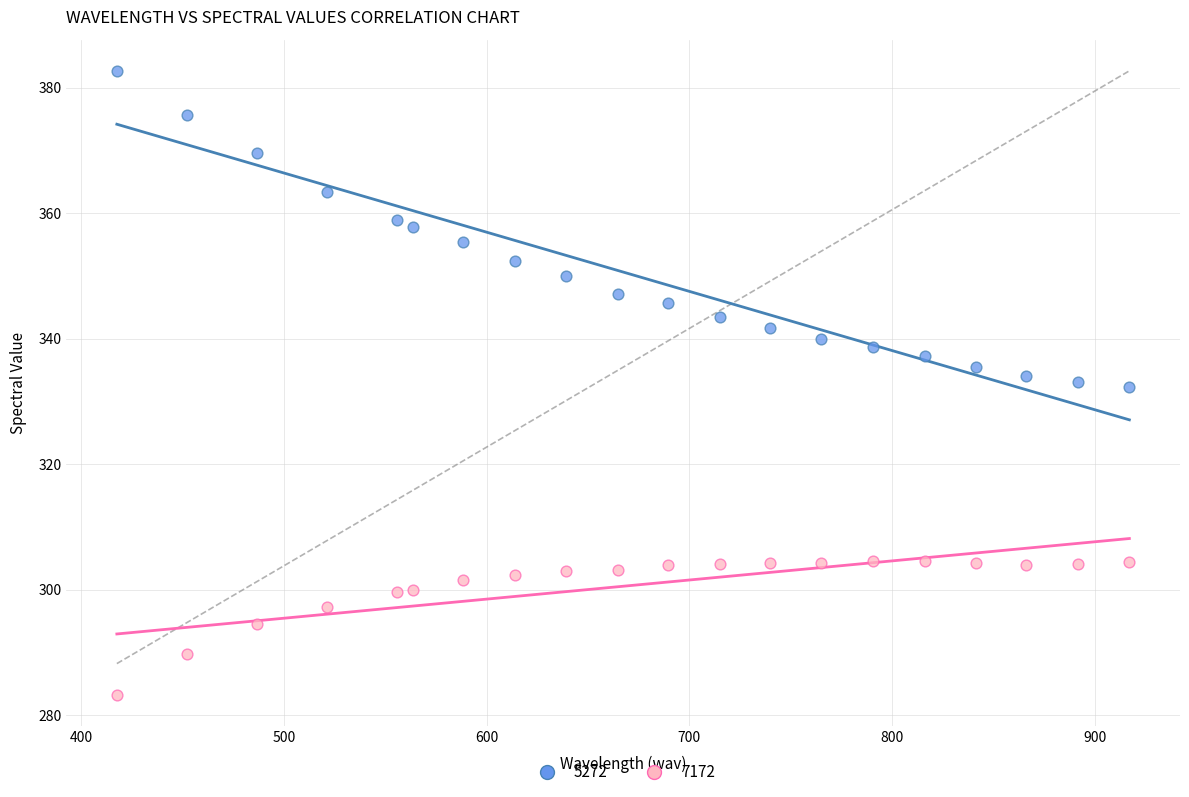

Which series has the widest spread of Y values?

5272